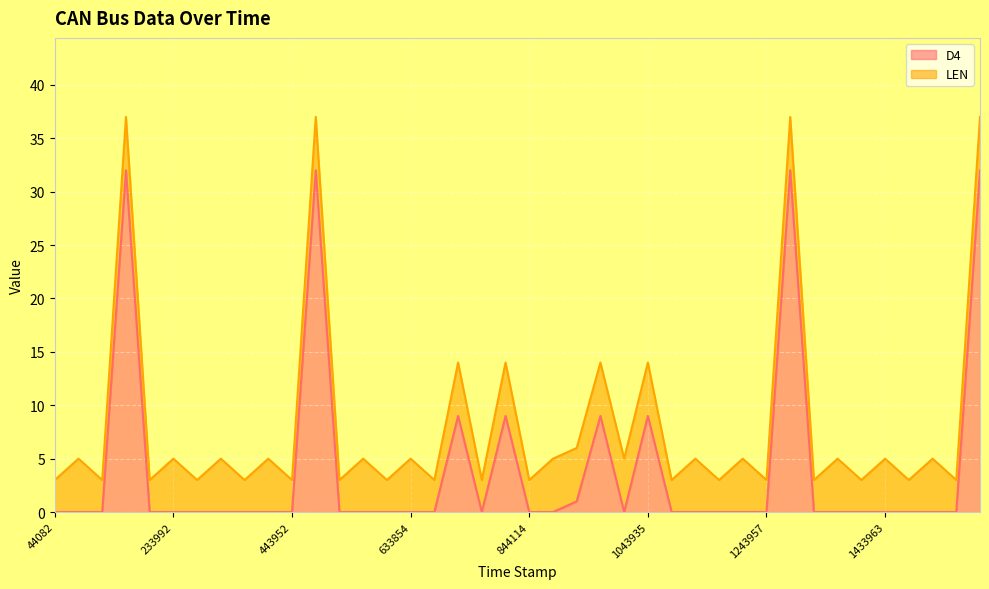

Which has a higher value, 554003 or 153950?

153950